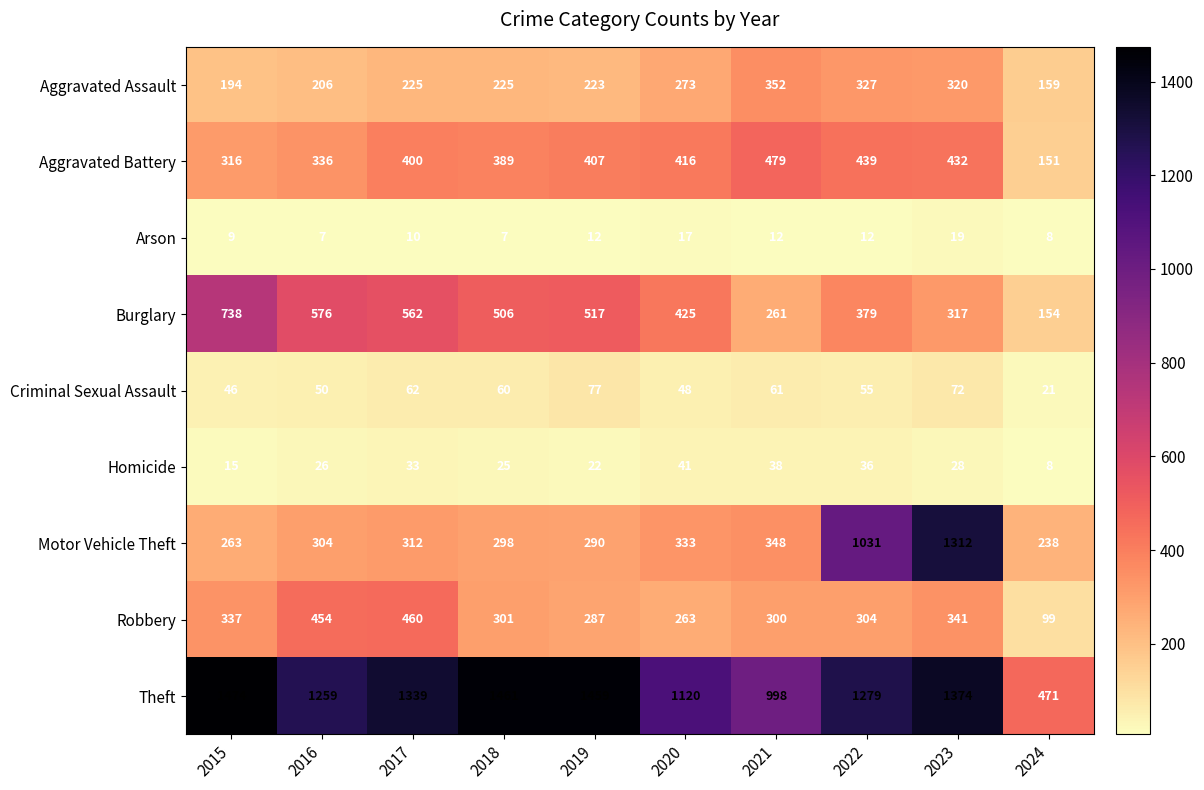

What is the greatest value displayed?

1474